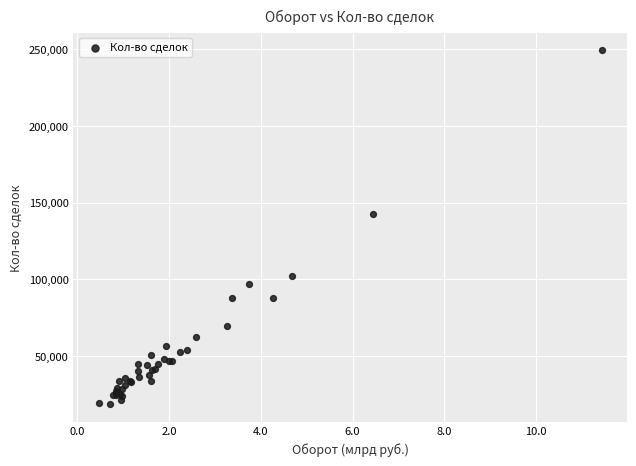

What Y value in the scatter plot is closest to 133914?

142694